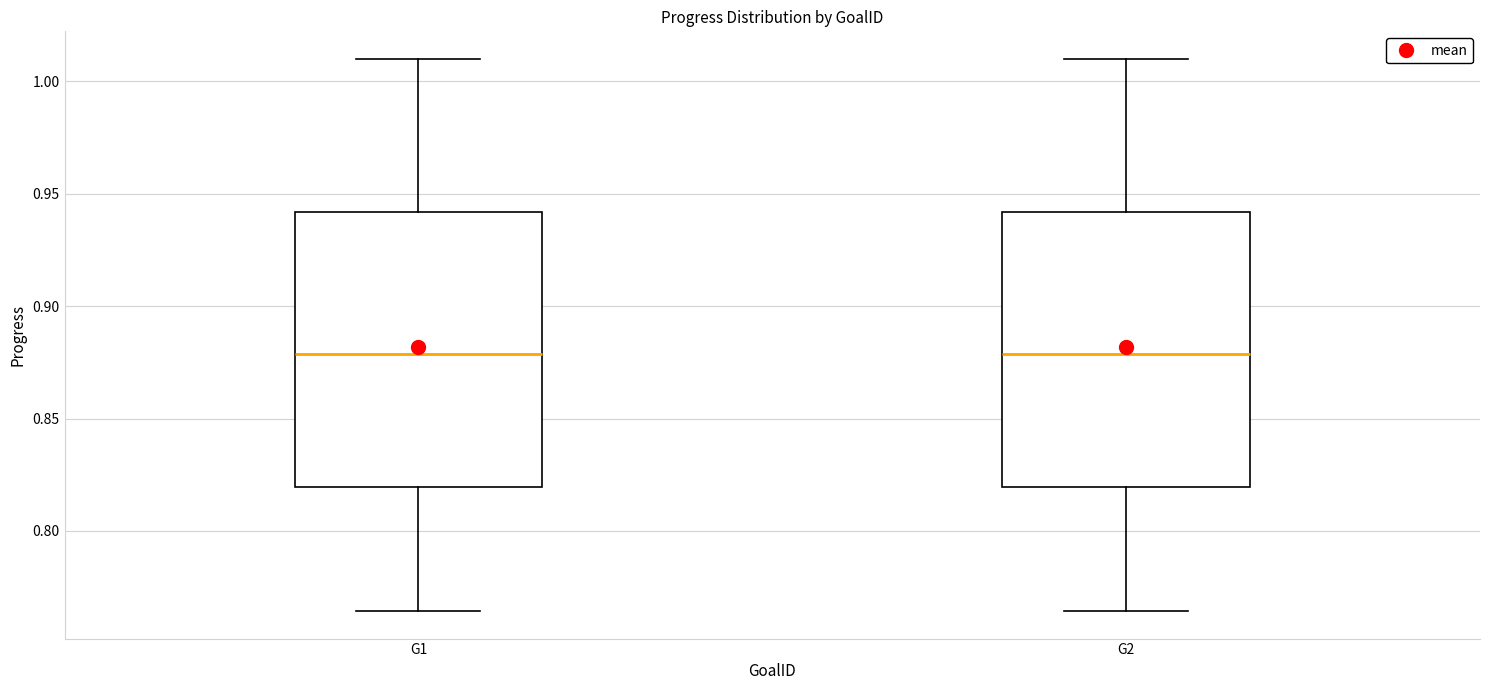

Where does the median line of the box for G2 sit on the y-axis? The values are not printed on the chart, so give them approximately, as read against the axis.

0.880